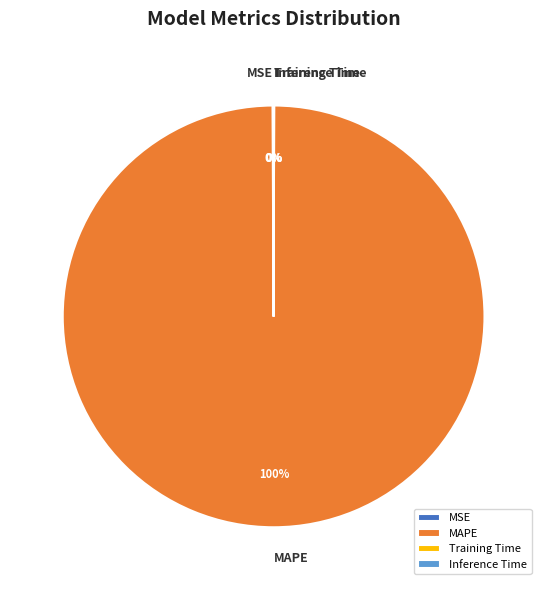

Which category has the biggest portion of the pie?

MAPE